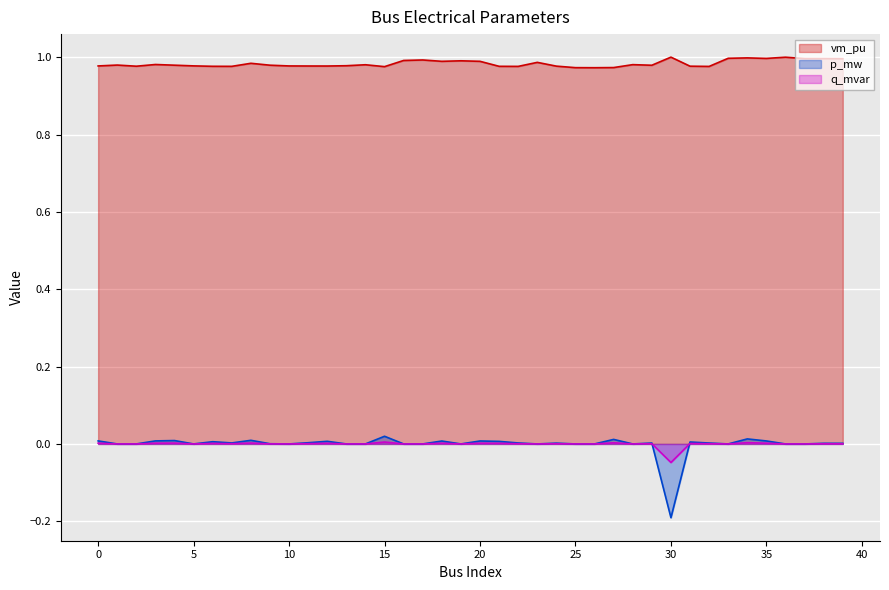

True or false: vm_pu has more than 0 points higher than both neighbors.

True